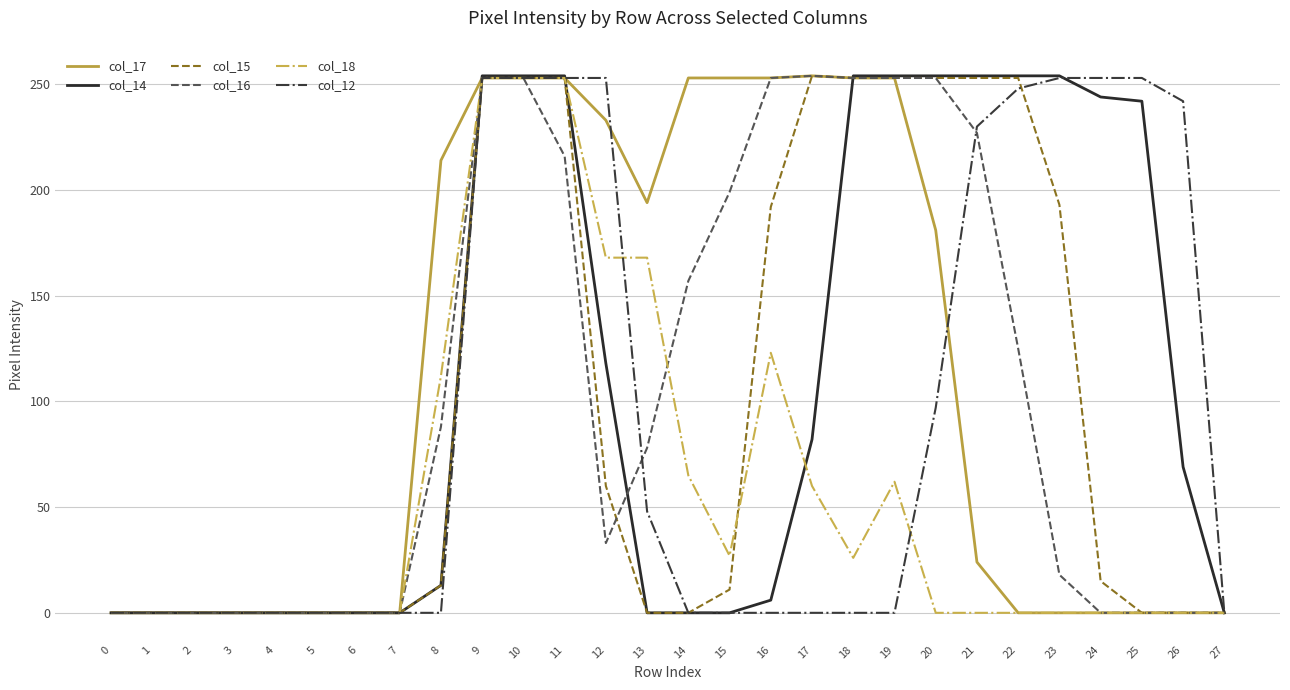

True or false: col_18 and col_12 cross at least once.

True